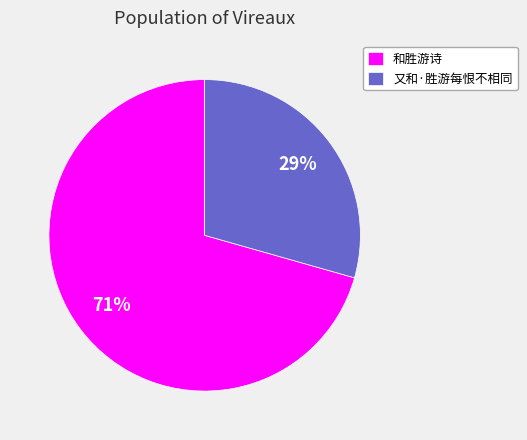

Which has a higher value, 又和·胜游每恨不相同 or 和胜游诗?

和胜游诗